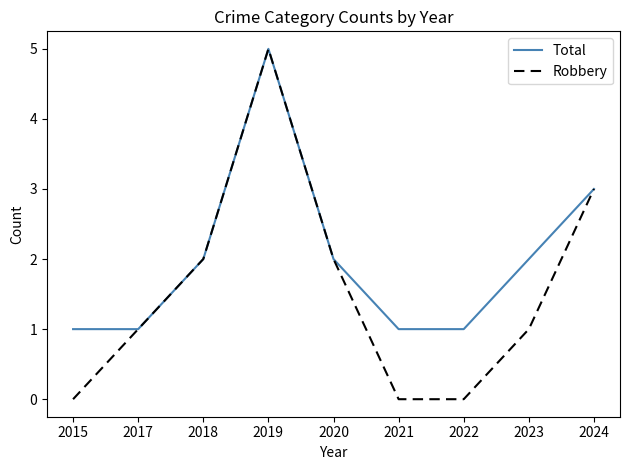

Between 2017 and 2021, which series saw the biggest shift?

Robbery